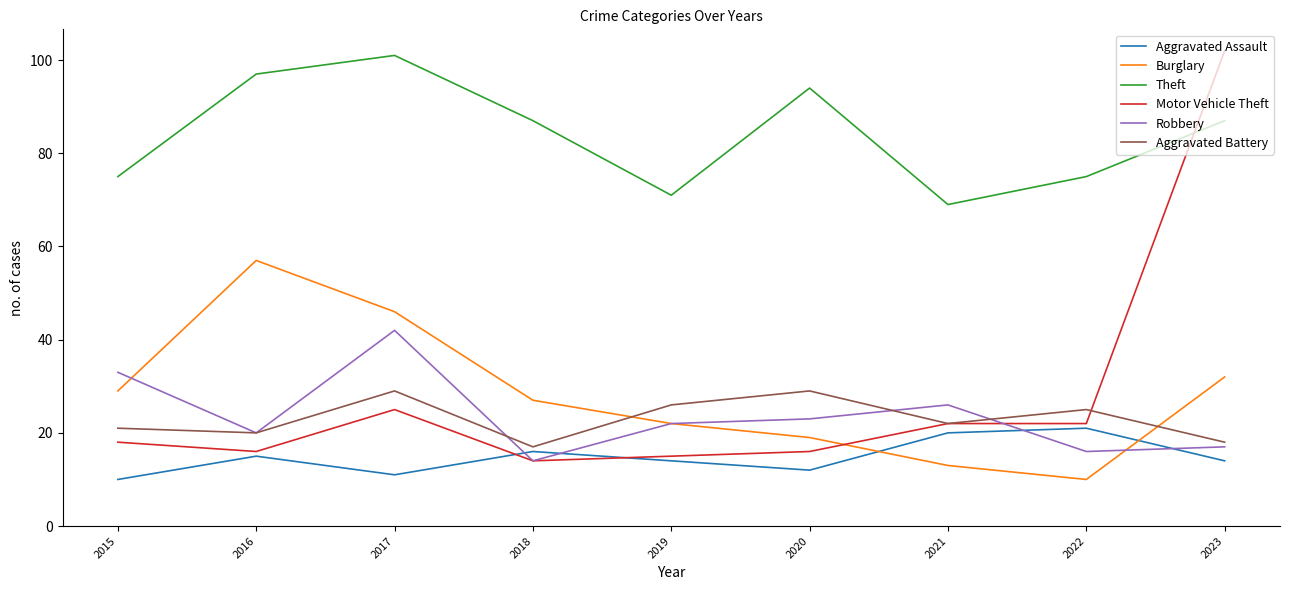

What is the sum of all Aggravated Assault values?

133